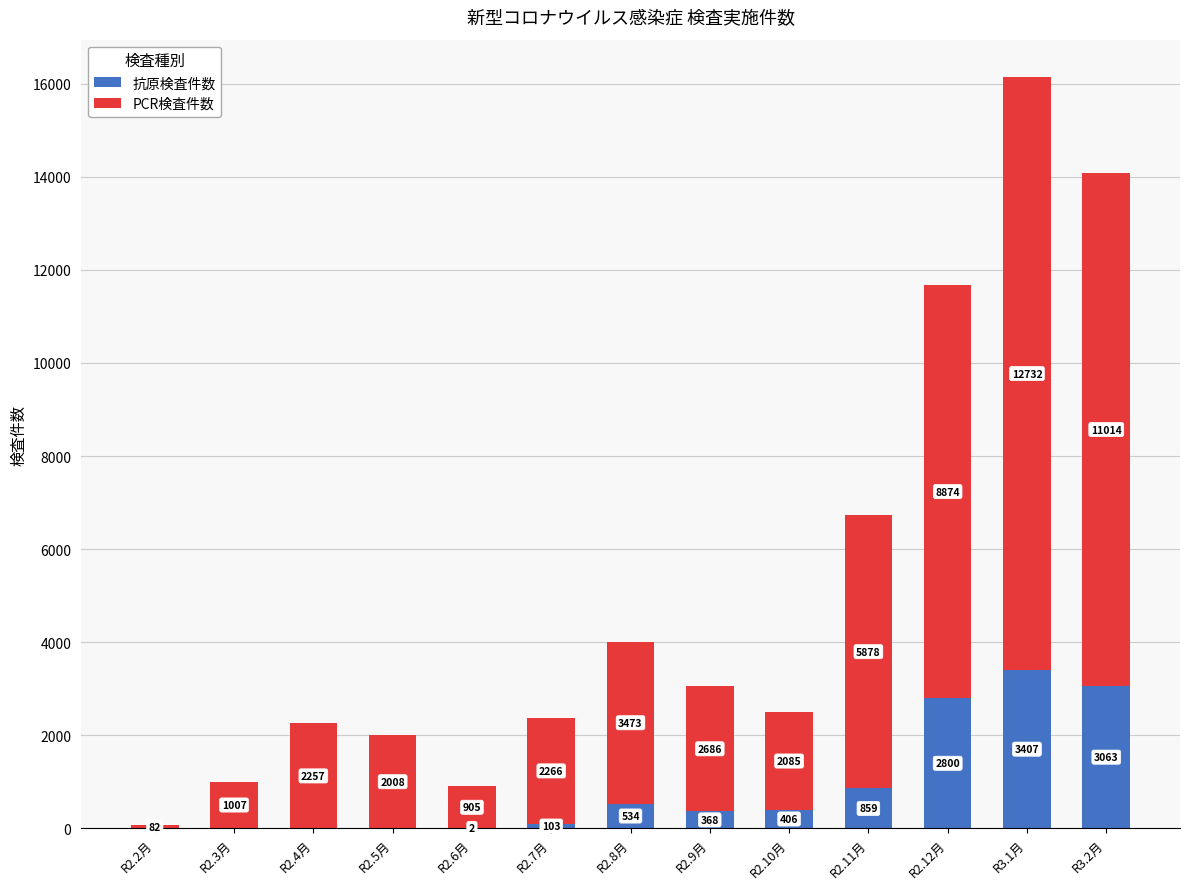

Where does the 抗原検査件数 series first go above 368?

R2.8月